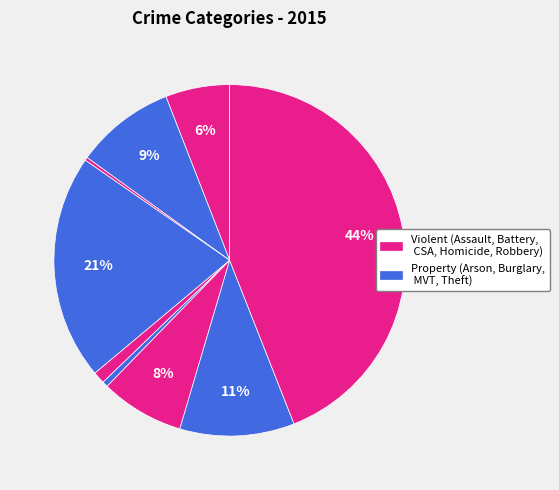

How many segments does this pie chart have?

9